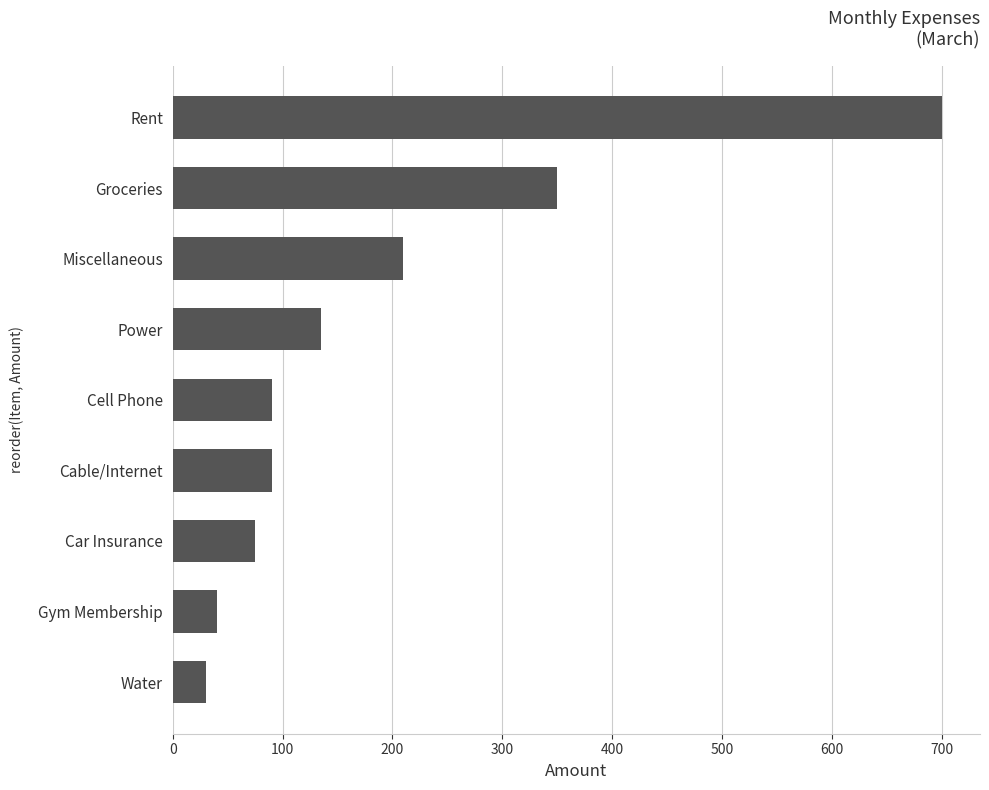

What is the change in value from Car Insurance to Cell Phone?

+15